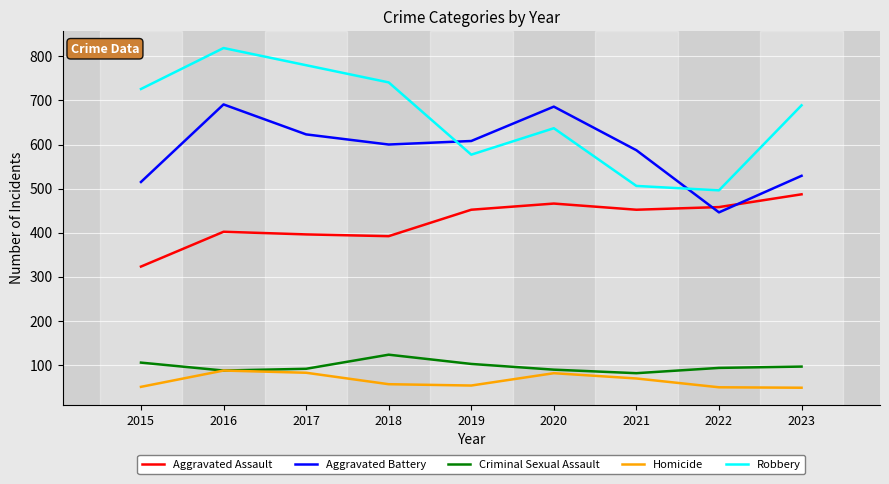

Which series ends up on top after the final intersection of Aggravated Battery and Aggravated Assault?

Aggravated Battery